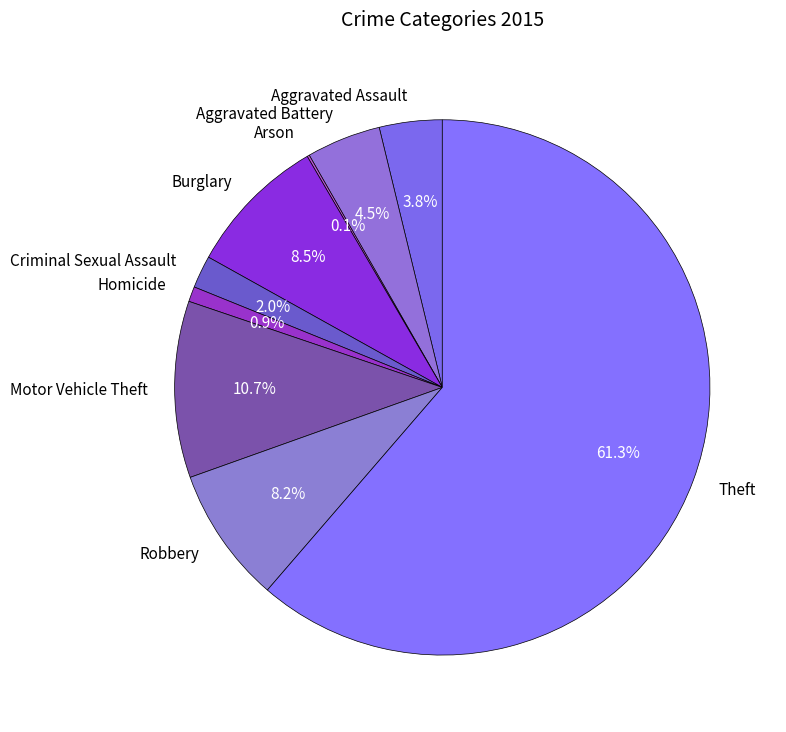

To the nearest percent, what percentage of the pie is Criminal Sexual Assault?

2%